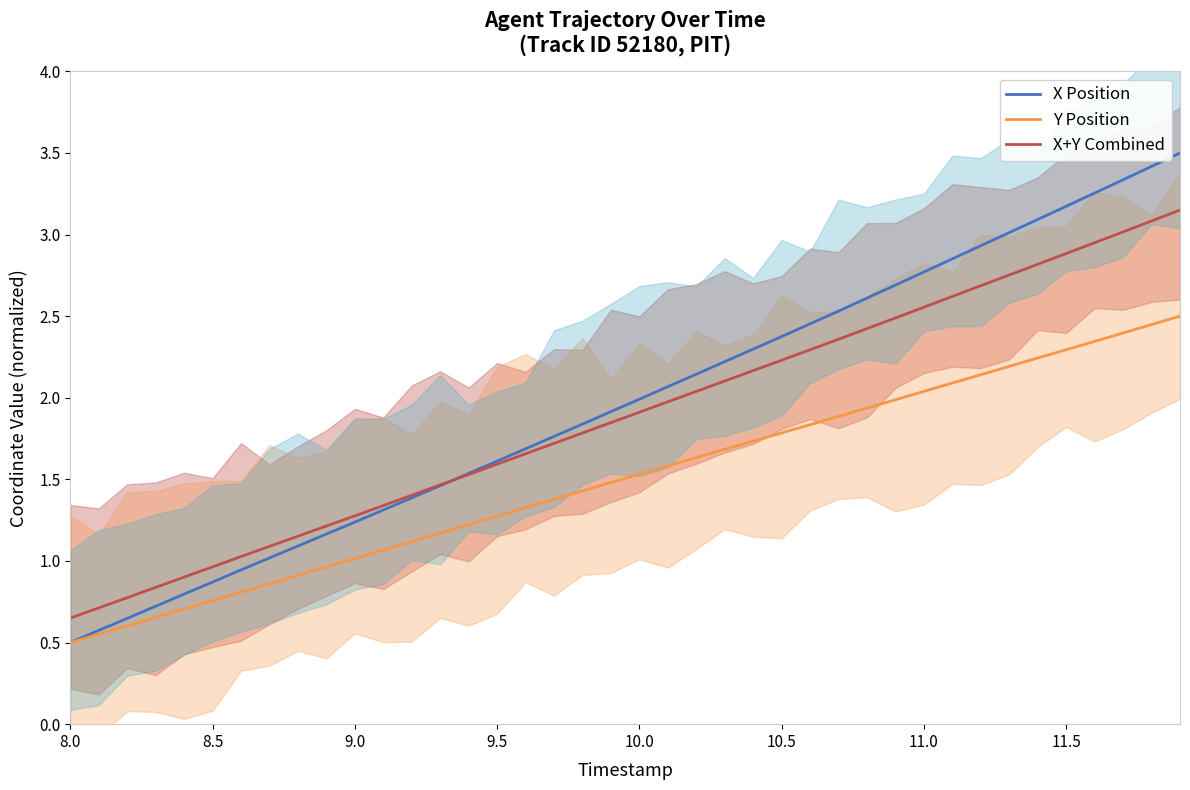

What is the difference between the second highest and minimum values in the X+Y Combined series?

2.4